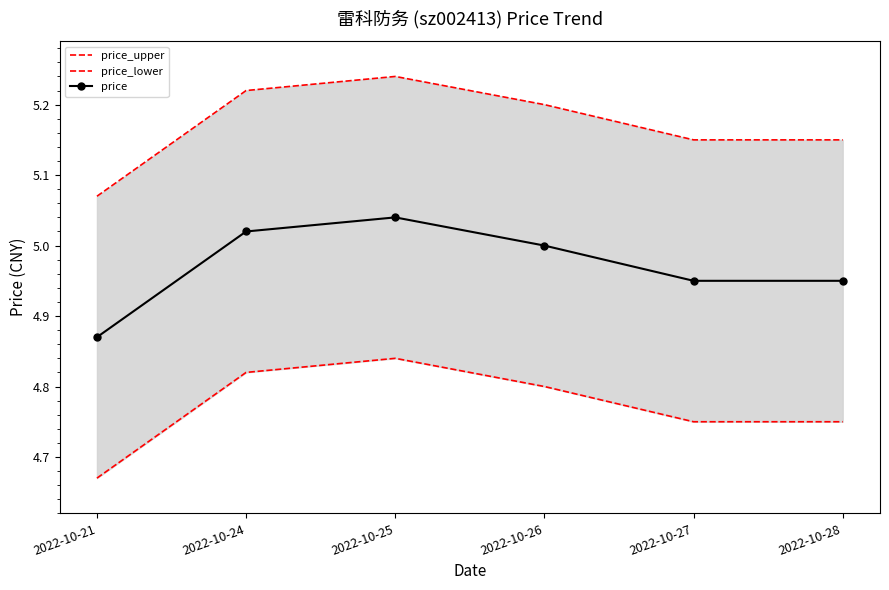

Is it true that price equals 8.2 at 2022-10-21?

False